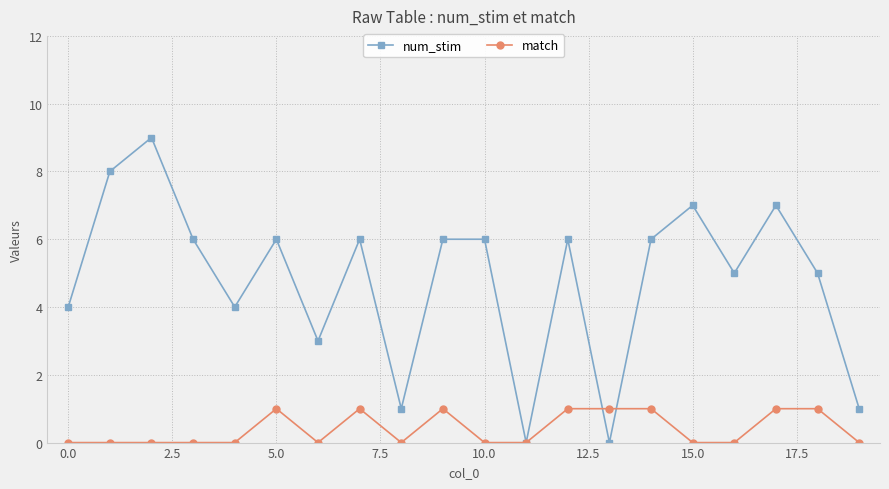

Which series has the largest total across all categories?

num_stim